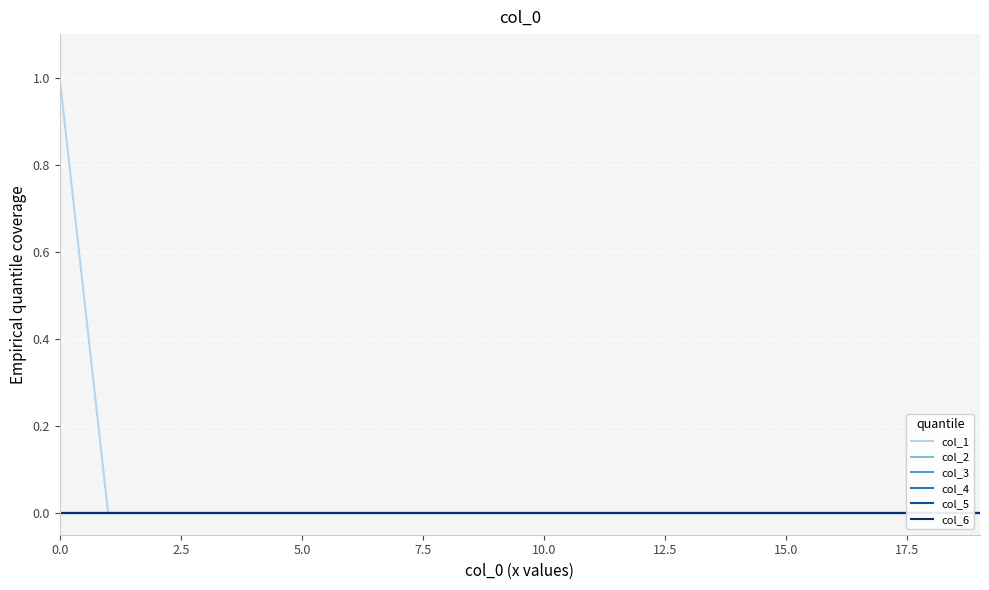

True or false: col_2 and col_1 cross at least once.

False